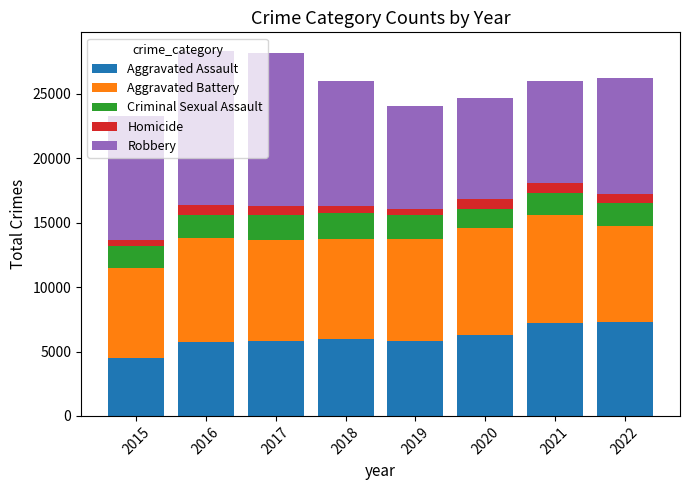

What are all the series names shown in the legend?

Aggravated Assault, Aggravated Battery, Criminal Sexual Assault, Homicide, Robbery